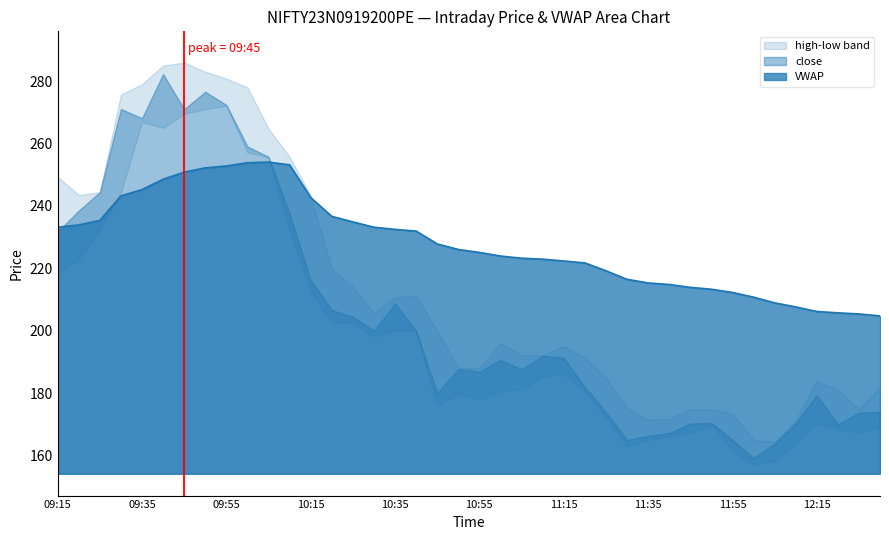

At which category is the sum across all series the highest?

09:50